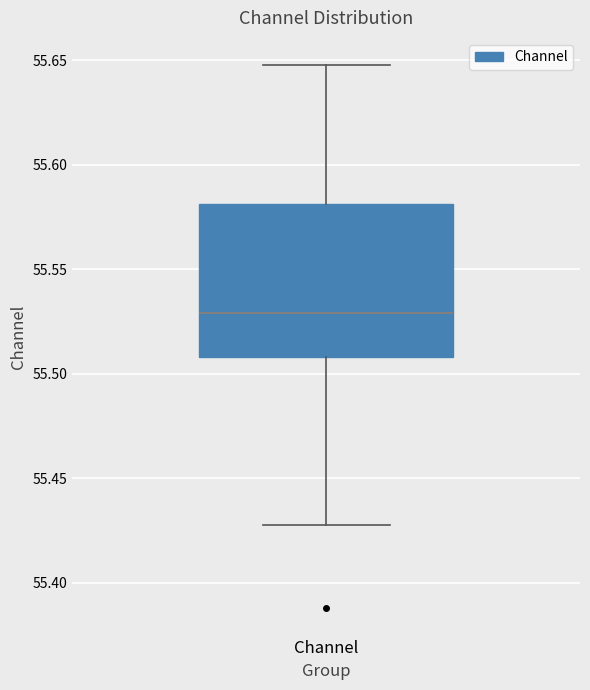

Where does the upper whisker of the box for Channel end on the y-axis? The values are not printed on the chart, so give them approximately, as read against the axis.

55.65